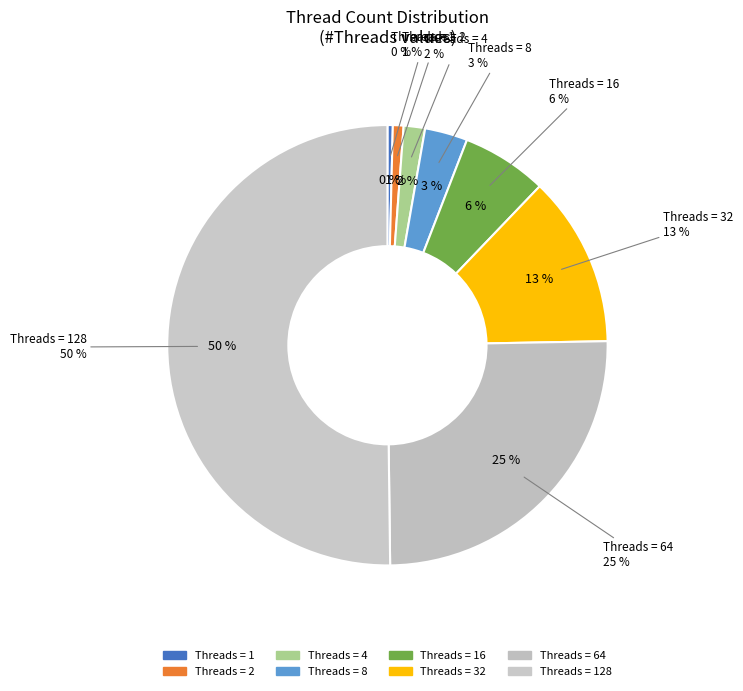

Combined, what portion of the pie is 32 and 1?

12.9%